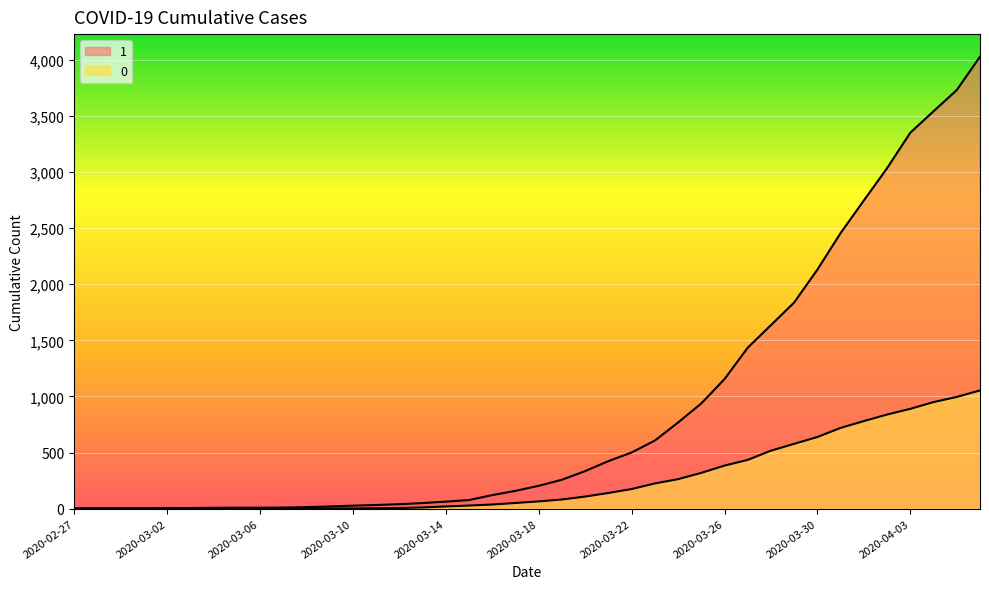

What is the label of the 10th point from the right?

2020-03-28